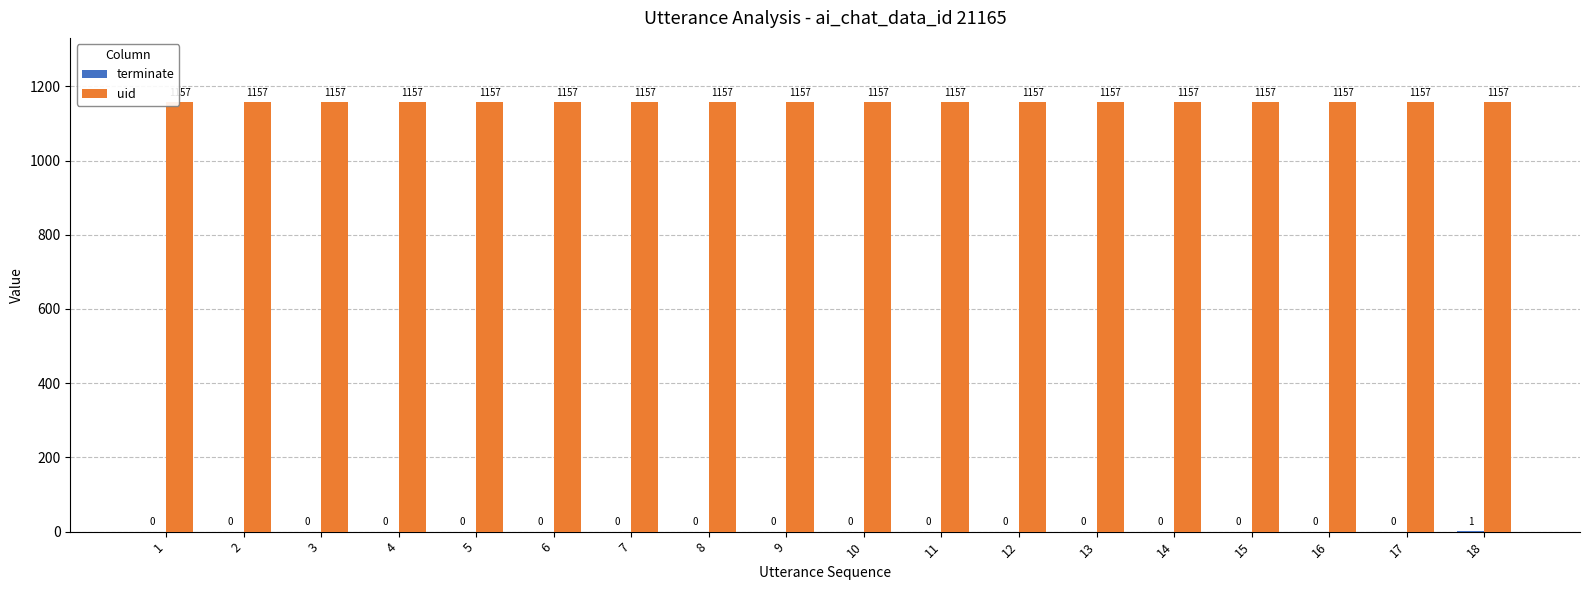

What is the greatest value displayed?

1157